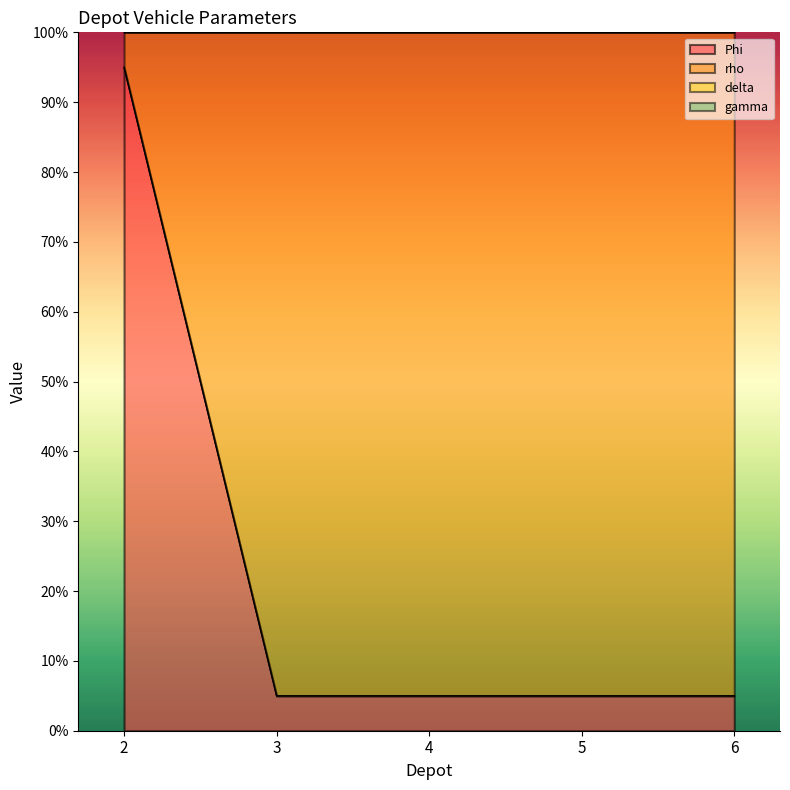

Between 6 and 4, which is larger?

6